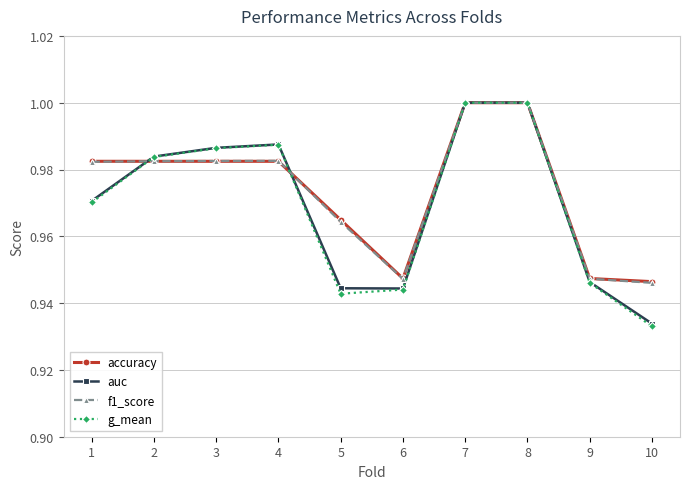

True or false: g_mean and accuracy intersect in this chart.

True